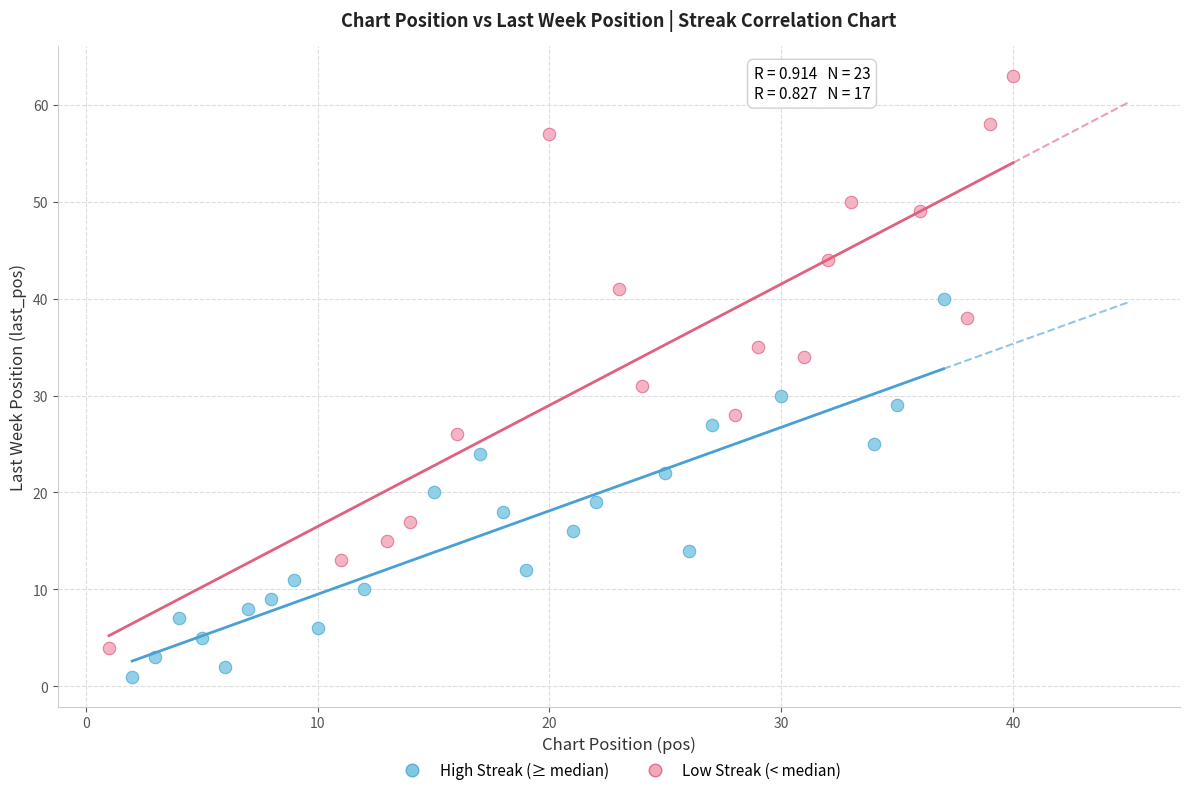

Which series has the widest spread of Y values?

Low Streak (< median)